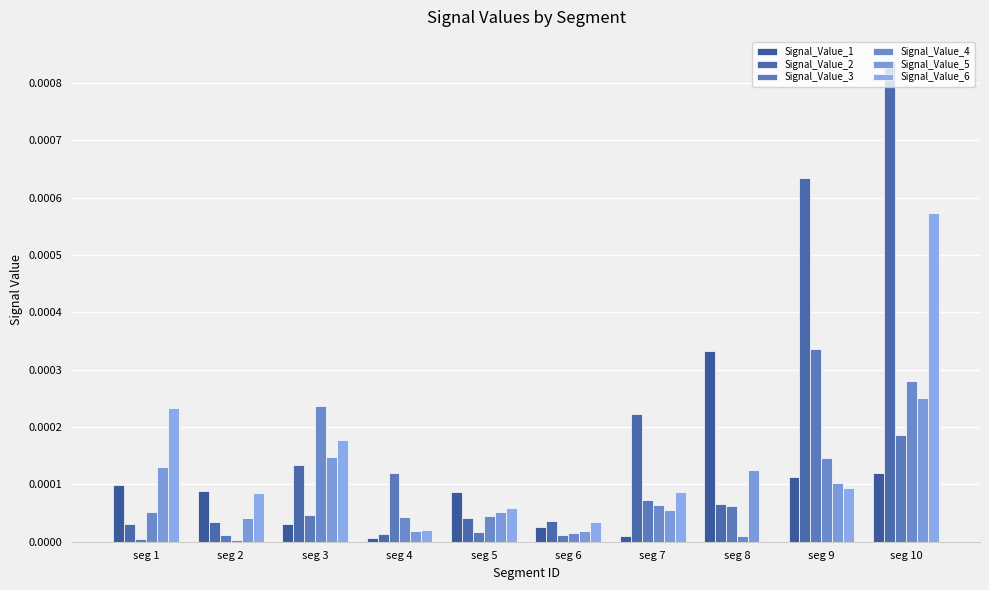

The value of Signal_Value_5 at seg 3 is 0.0. True or false?

True